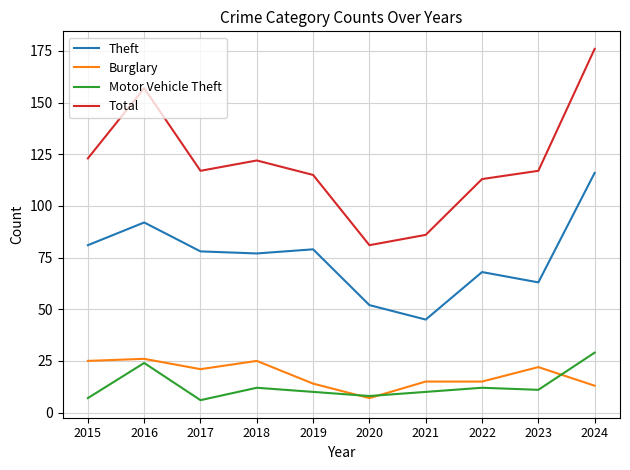

The value of Total at 2017 is 181. True or false?

False